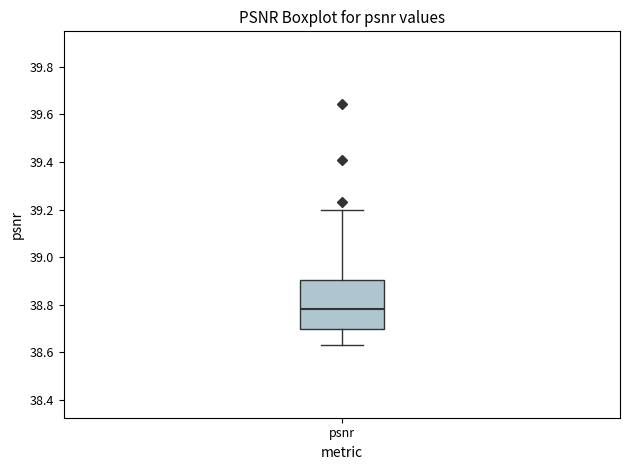

Where does the upper whisker of the box for psnr end on the y-axis? The values are not printed on the chart, so give them approximately, as read against the axis.

39.20